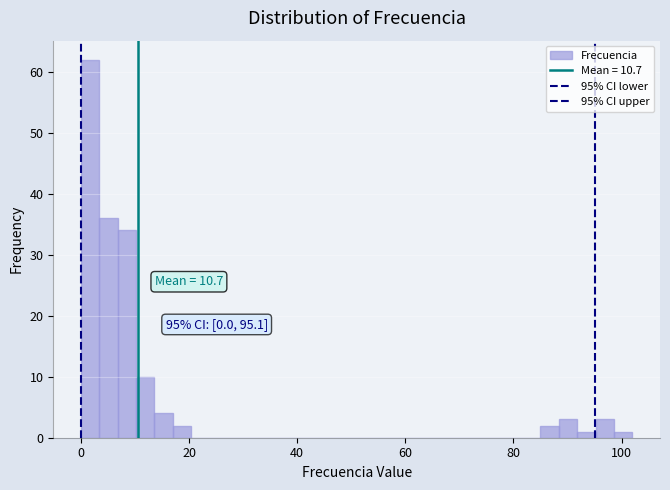

Around what value on the x-axis is the tallest bar? Give the approximate position of its centre, as read against the axis.

2